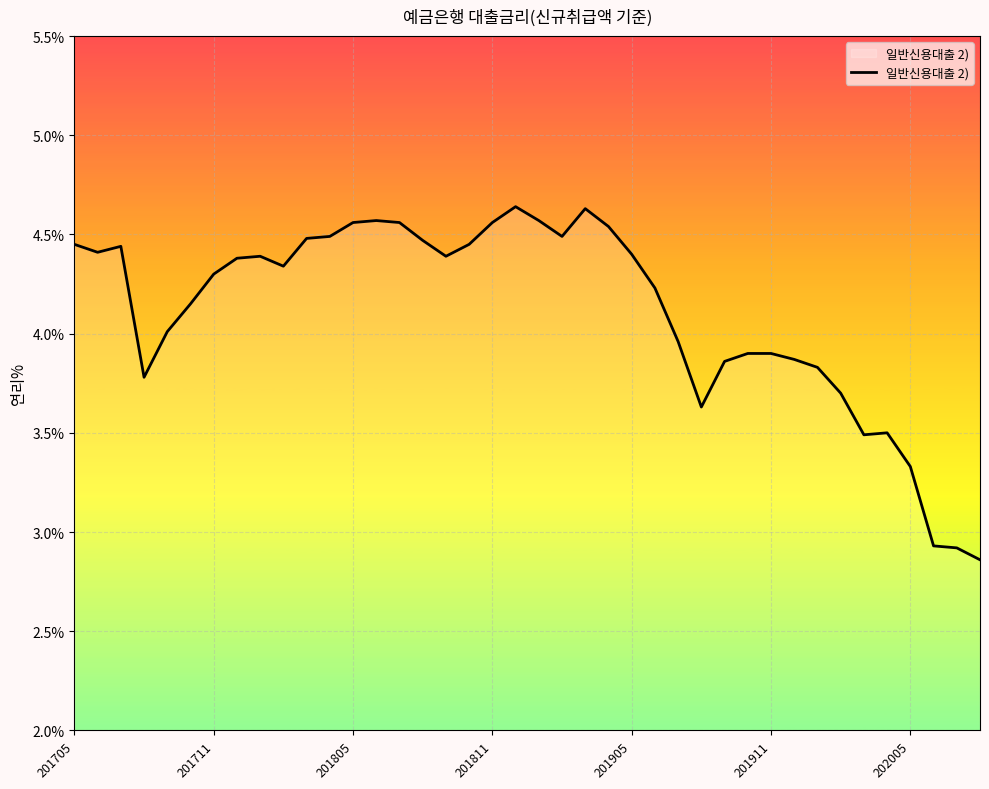

What is the difference between the maximum and minimum values?

1.8